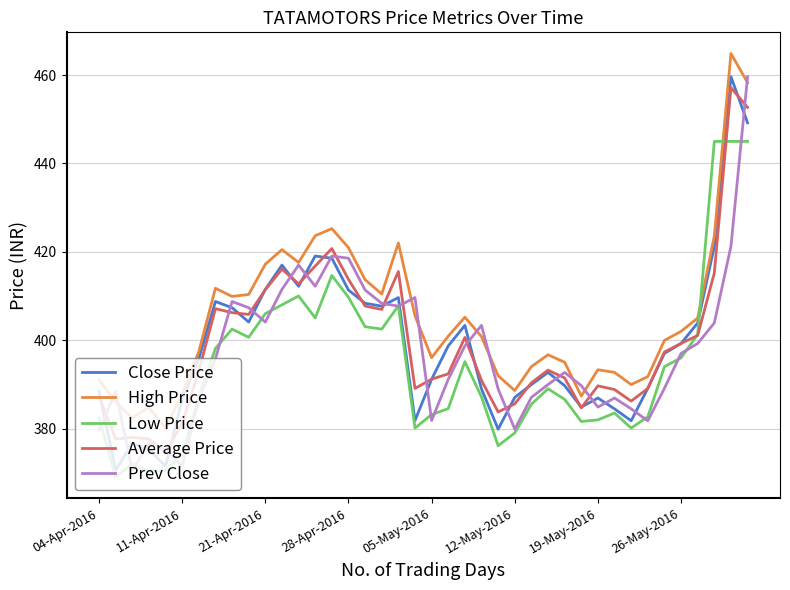

How many lines are shown in the chart?

5